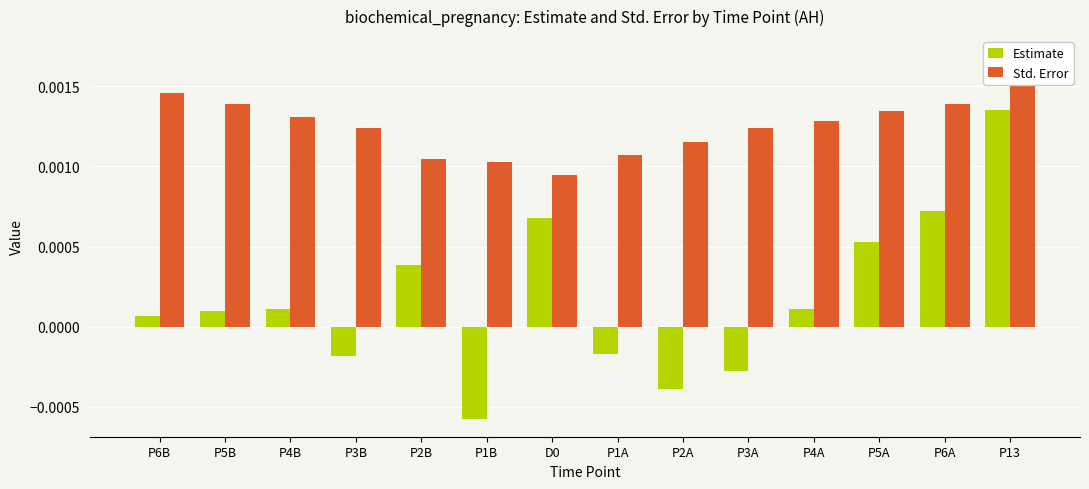

How many bars are there in total?

28